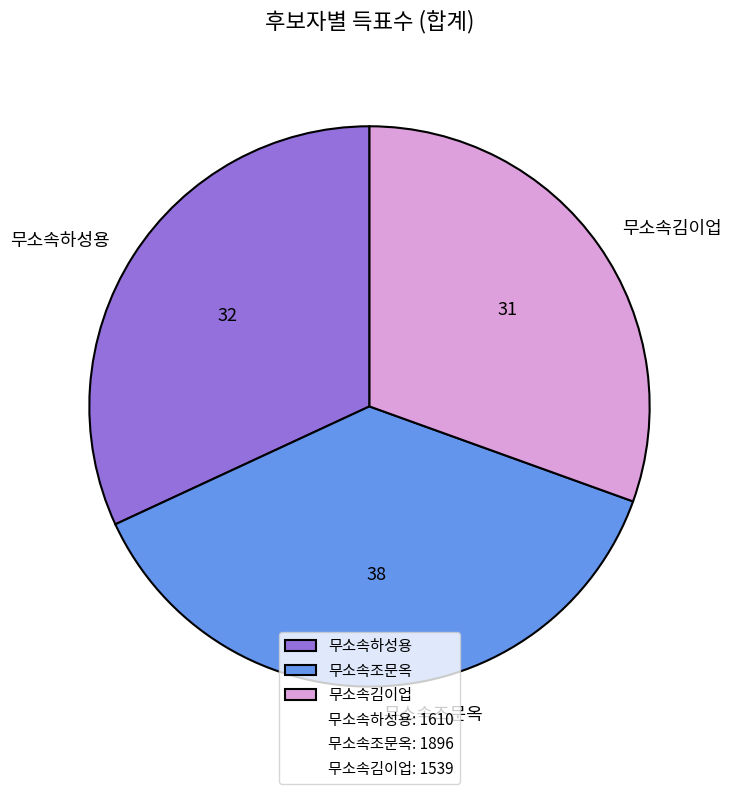

The 무소속하성용 slice represents 32% of the pie. True or false?

True